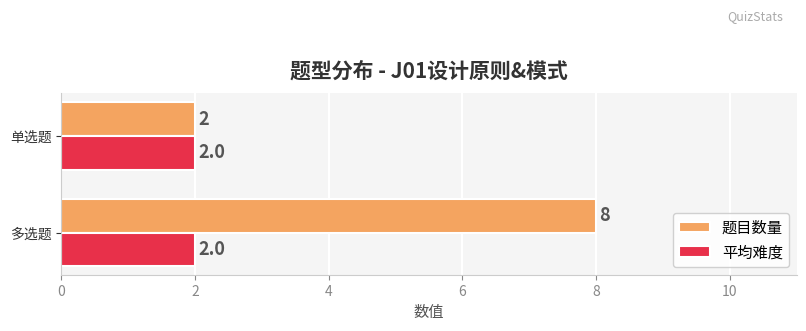

True or false: 平均难度 has a value of 2 at 多选题.

True